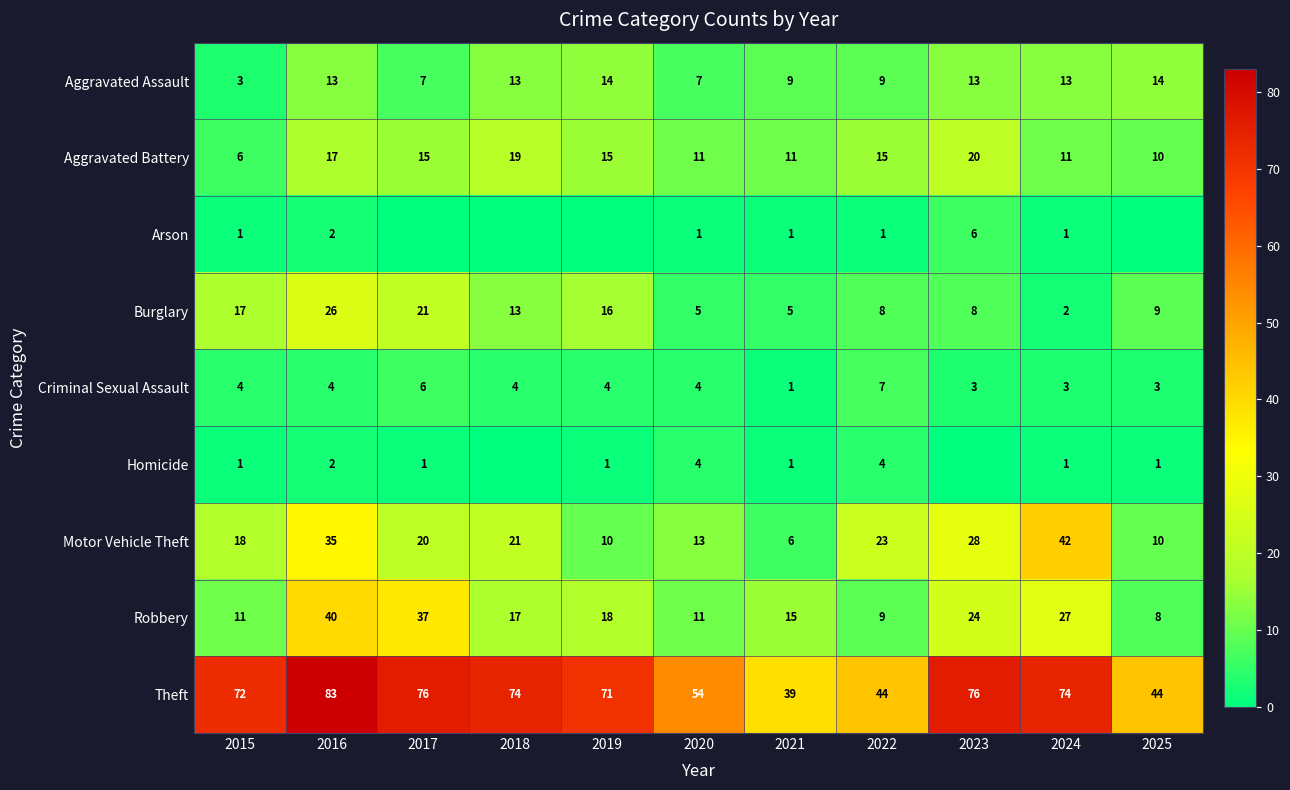

Is it true that Criminal Sexual Assault equals 6 at 2020?

False